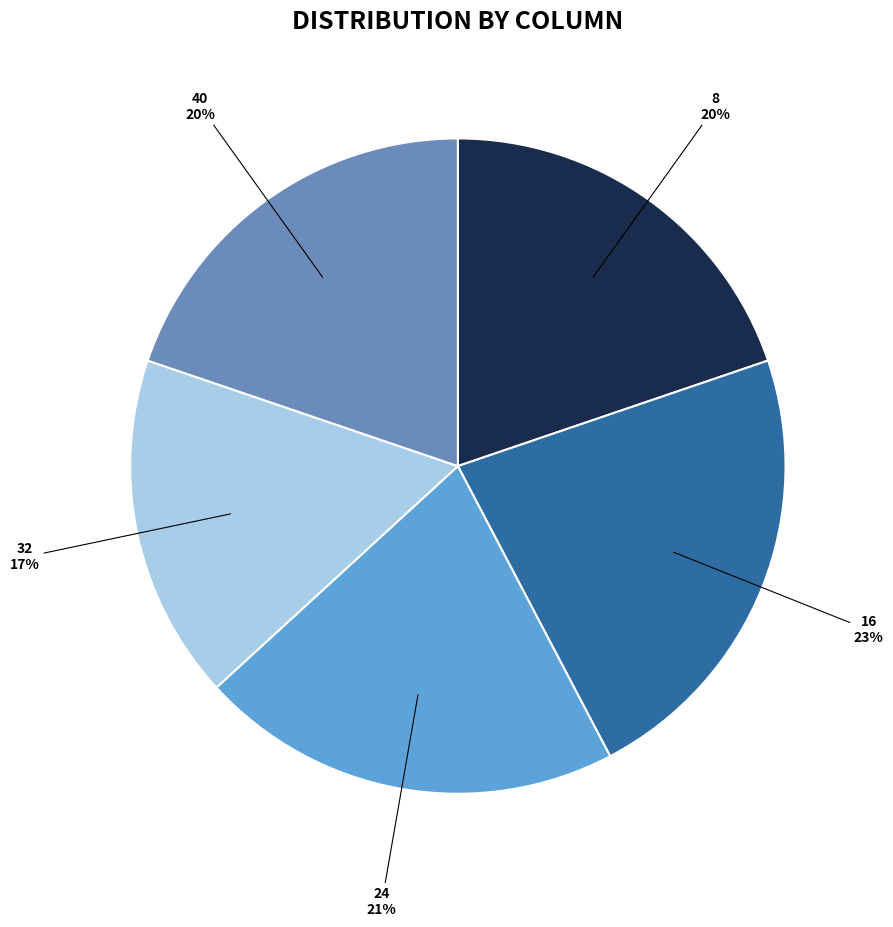

To the nearest percent, what is the average slice percentage?

20%